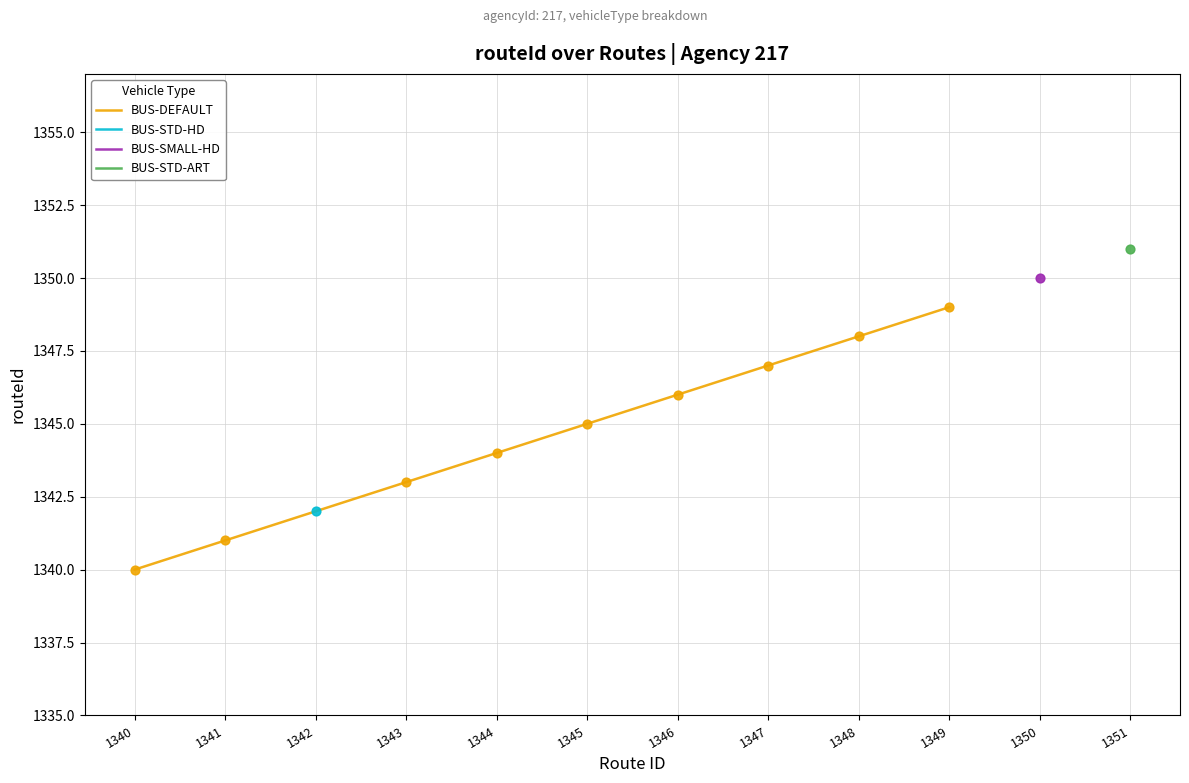

At which label does BUS-DEFAULT reach its peak?

1349